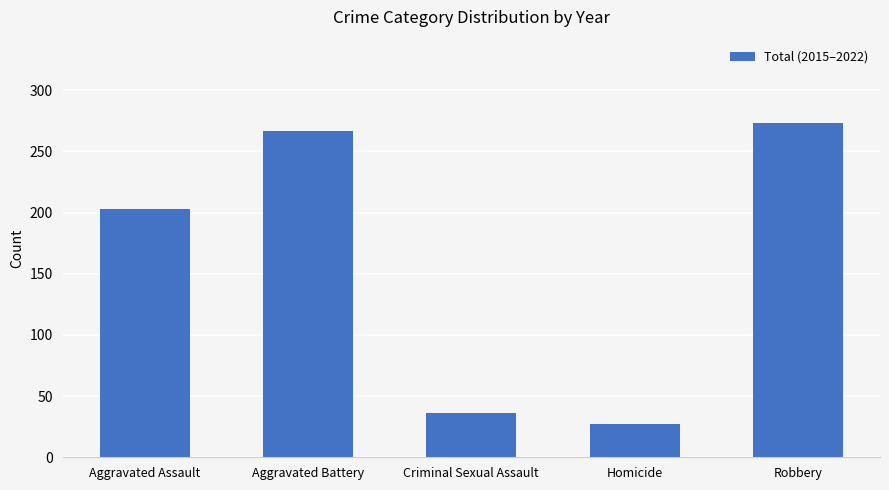

Reading left to right, extract all data points from this chart.

Aggravated Assault=203	Aggravated Battery=267	Criminal Sexual Assault=36	Homicide=27	Robbery=273